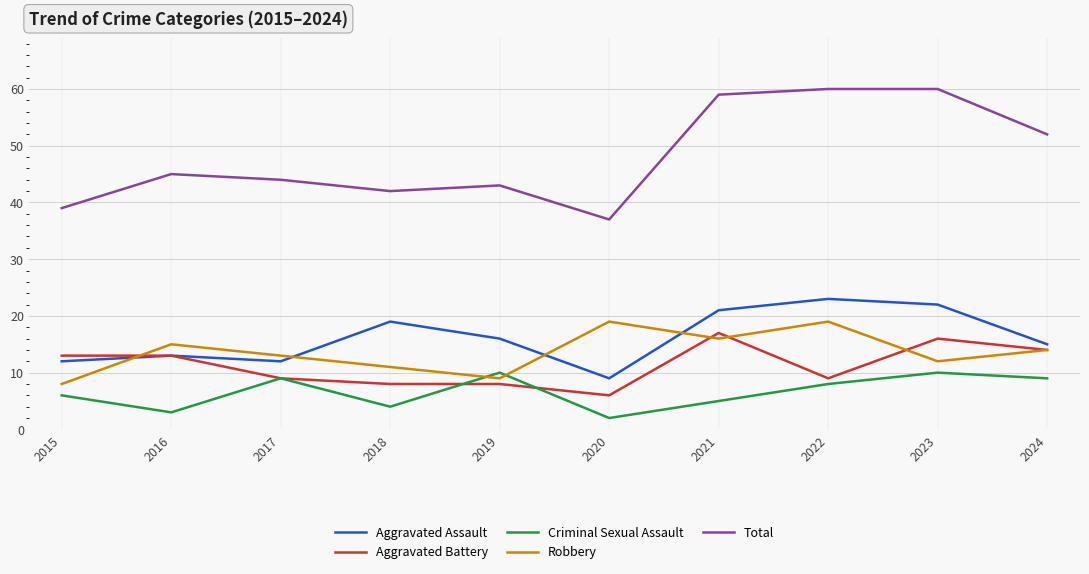

True or false: Total has a value of 15 at 2018.

False